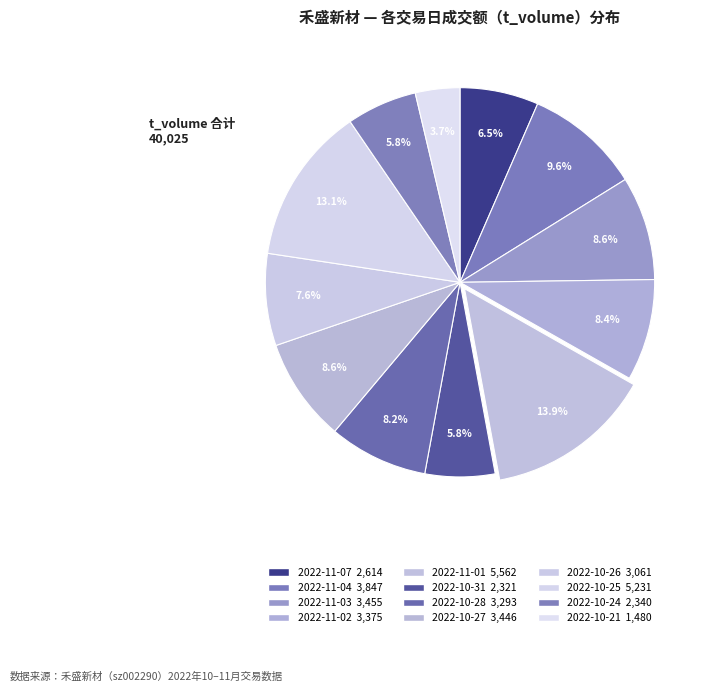

To the nearest percent, what is the average slice percentage?

8%